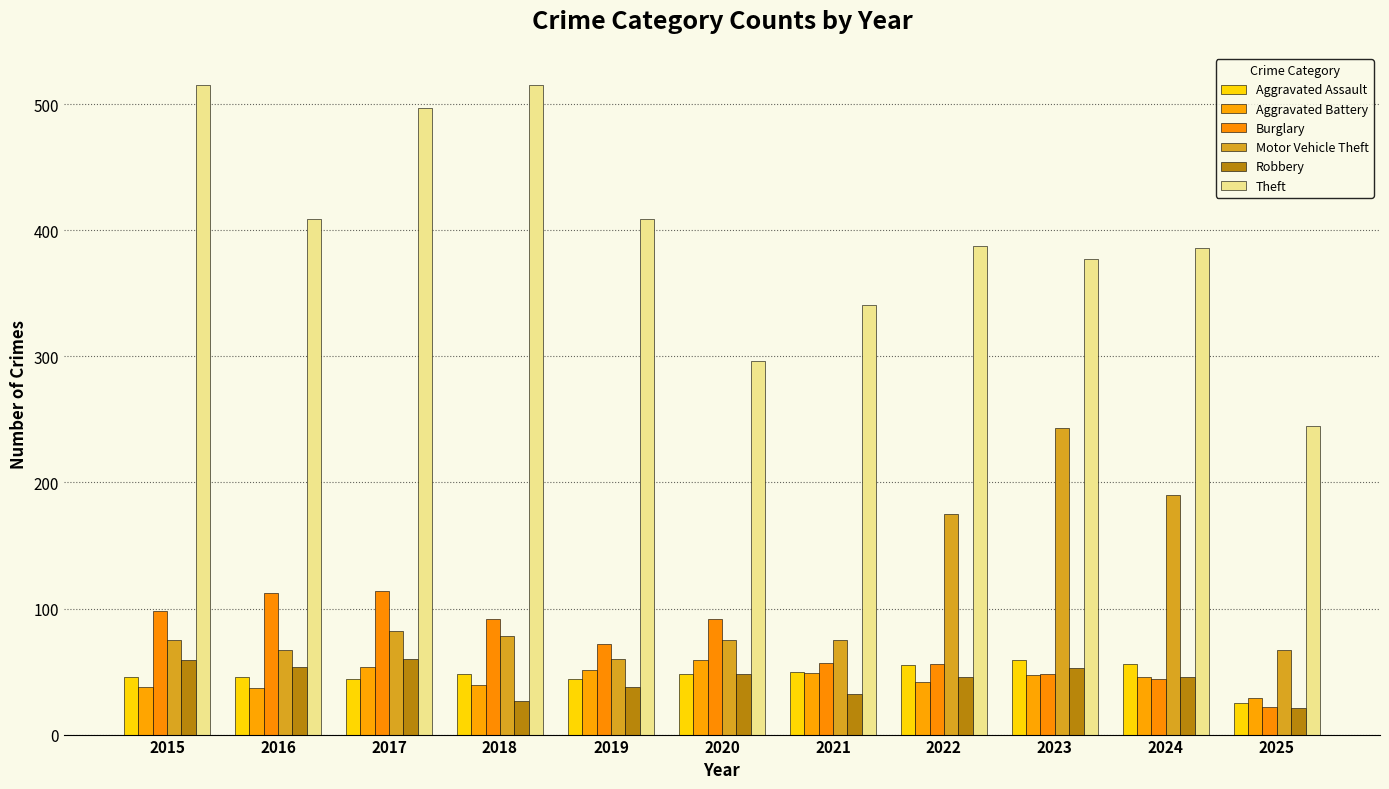

How many values in the Robbery series are below 46?

4